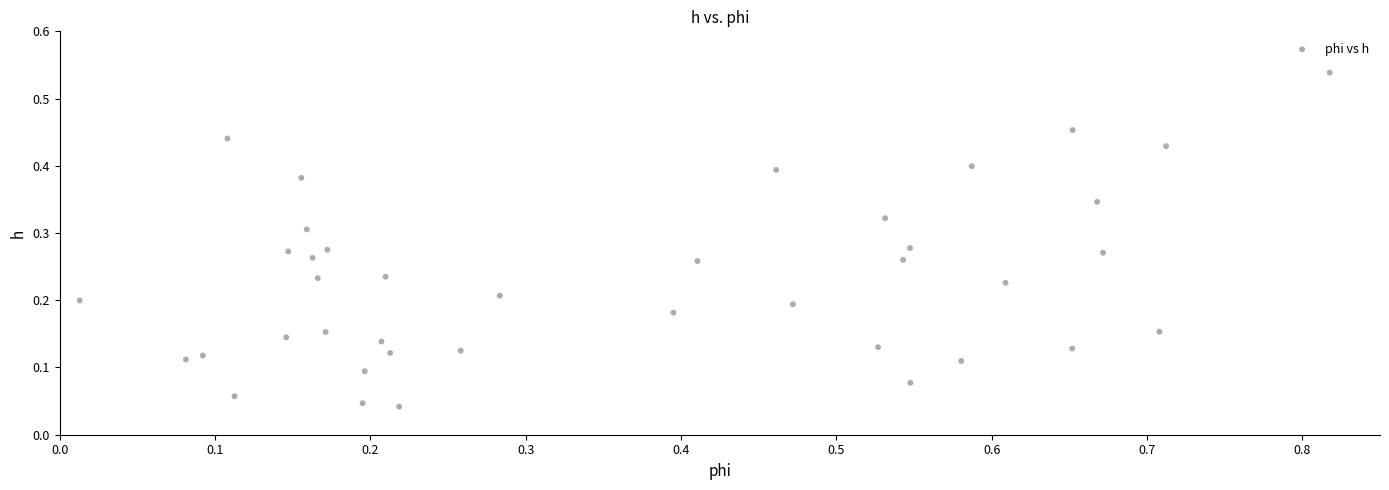

What is the range of X values (max minus min)?

0.8